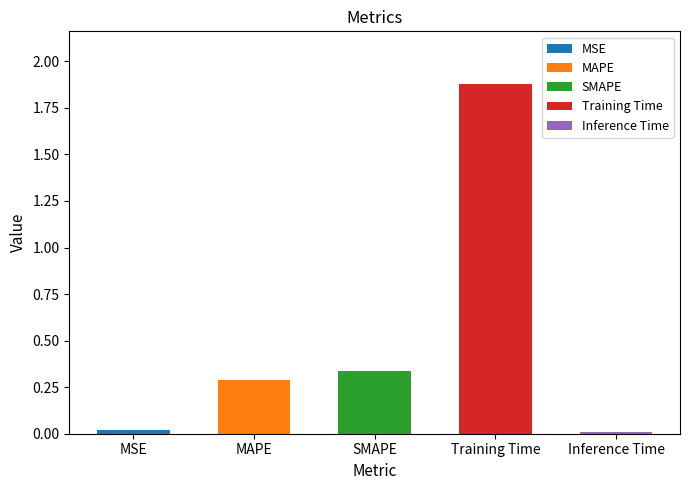

Which category has the highest value across all series?

Training Time